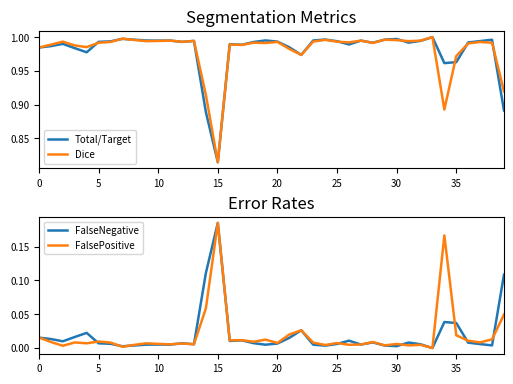

True or false: FalseNegative and Dice intersect in this chart.

False